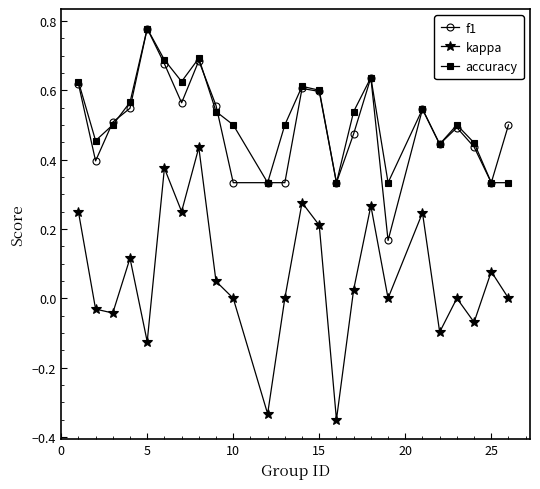

At how many categories does at least one series exceed 0?

24